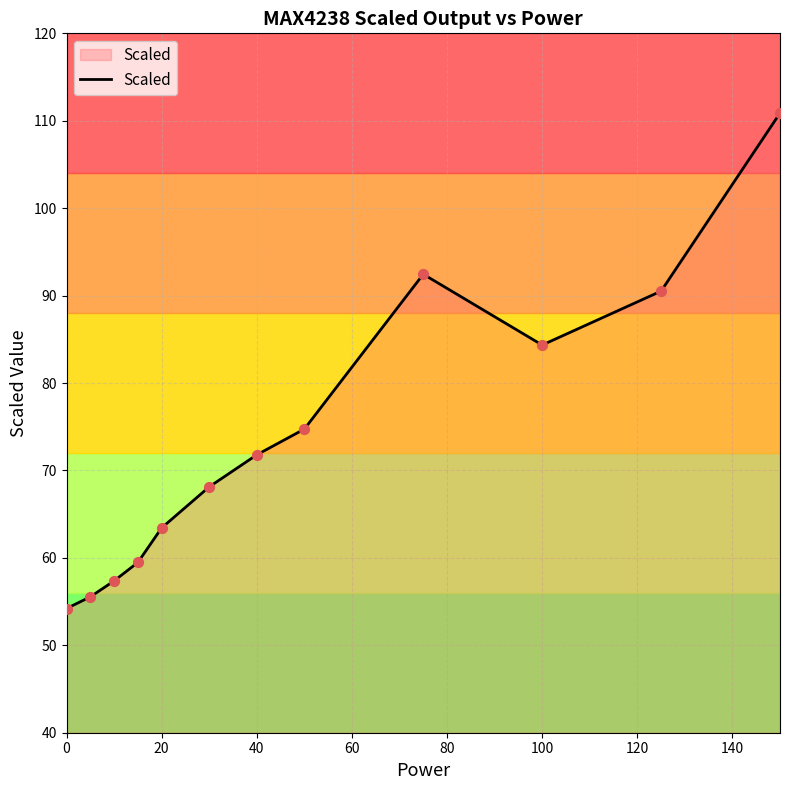

What is the difference between the maximum and minimum values?

56.7